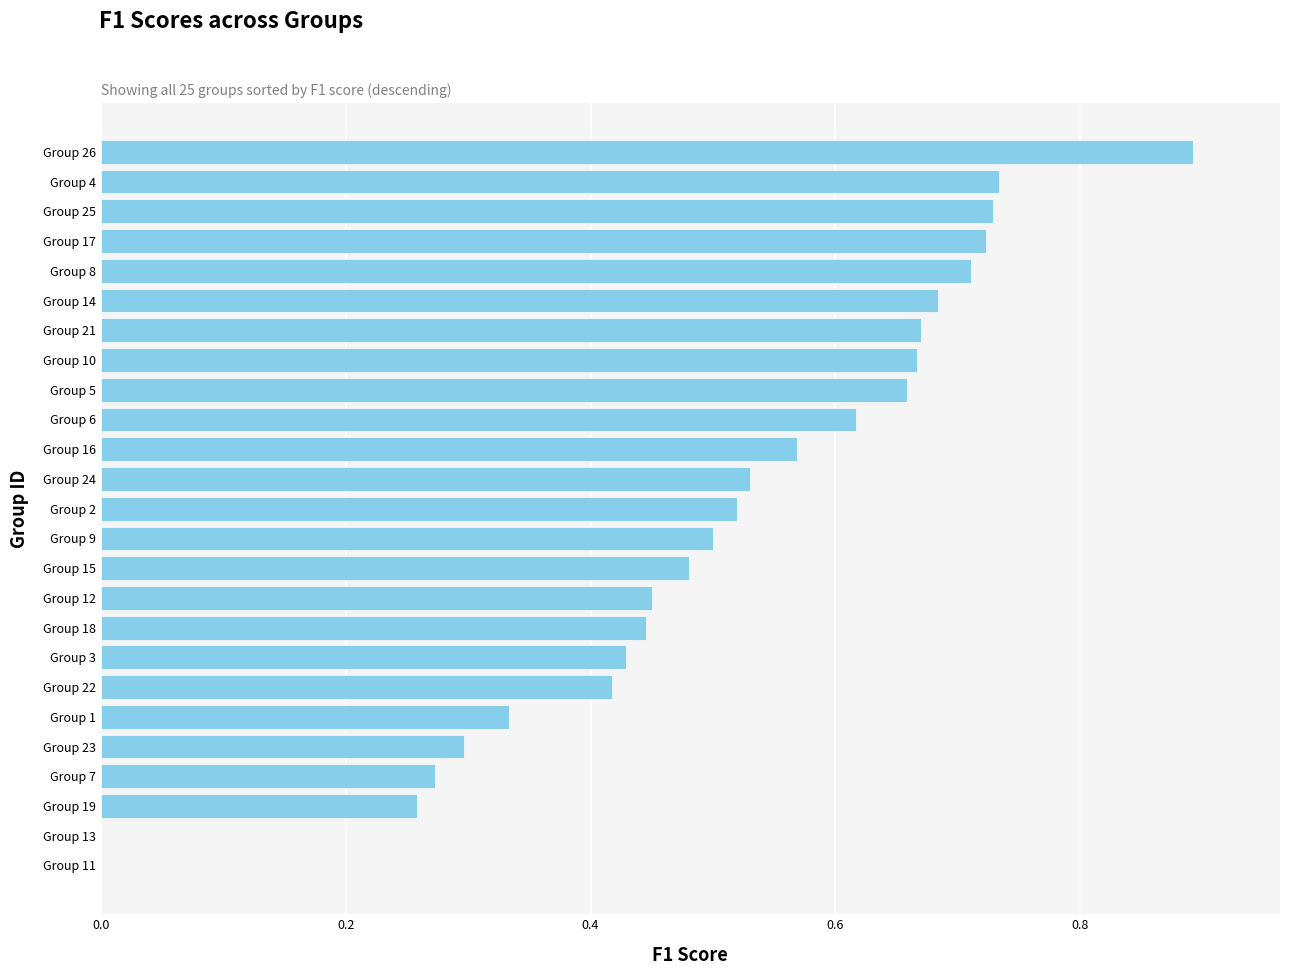

What is the sum of all values?

12.6